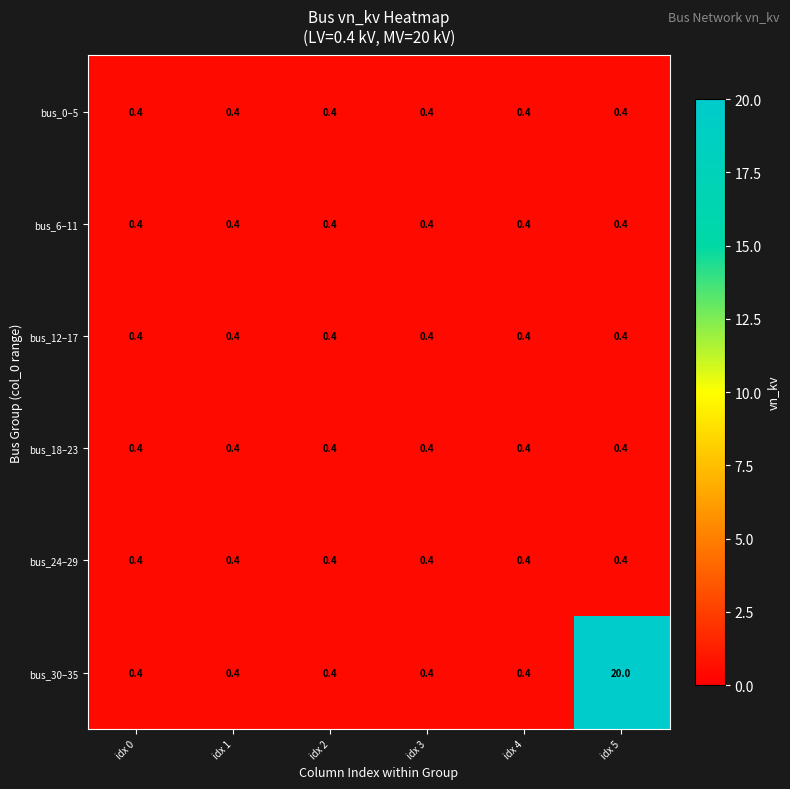

What is the greatest value displayed?

20.0